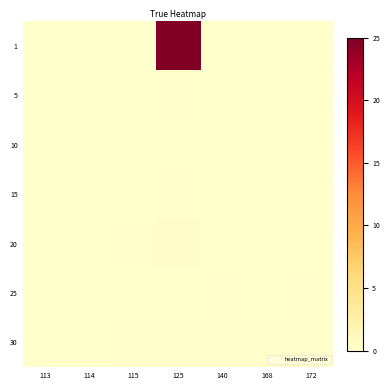

Between 113 and 172, which is larger?

113